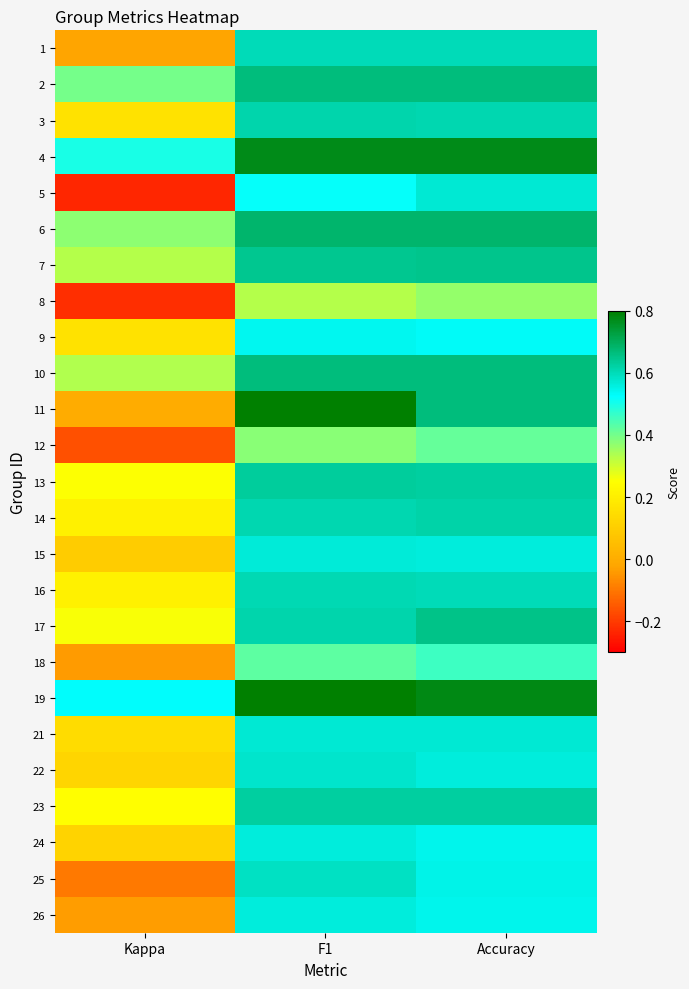

Which category has the lowest value across all series?

Kappa